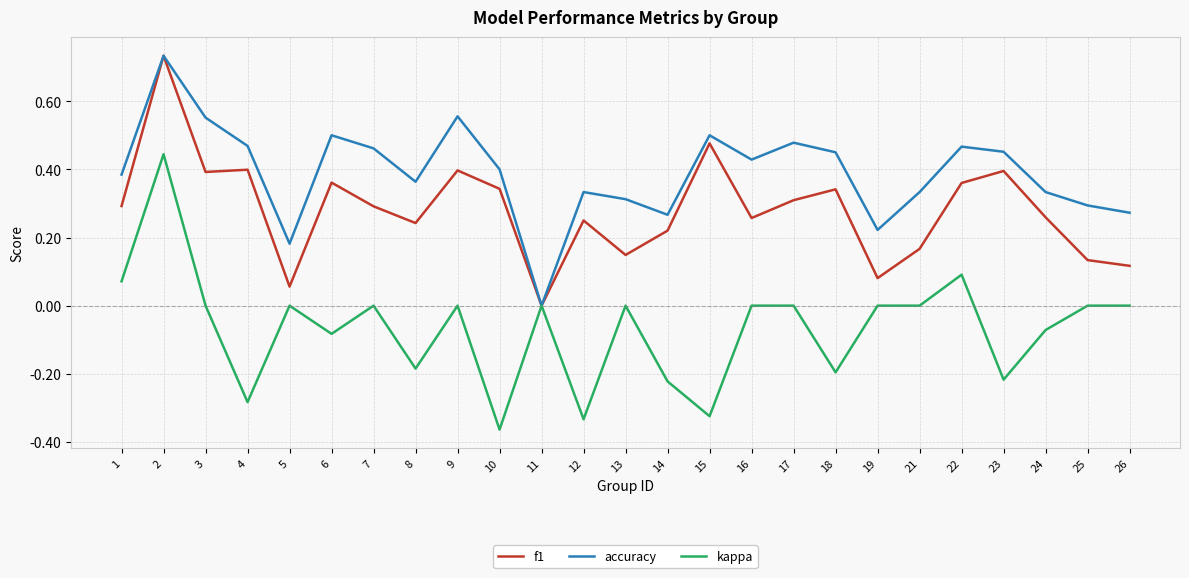

Rank the series at 17 from lowest to highest value.

kappa, f1, accuracy